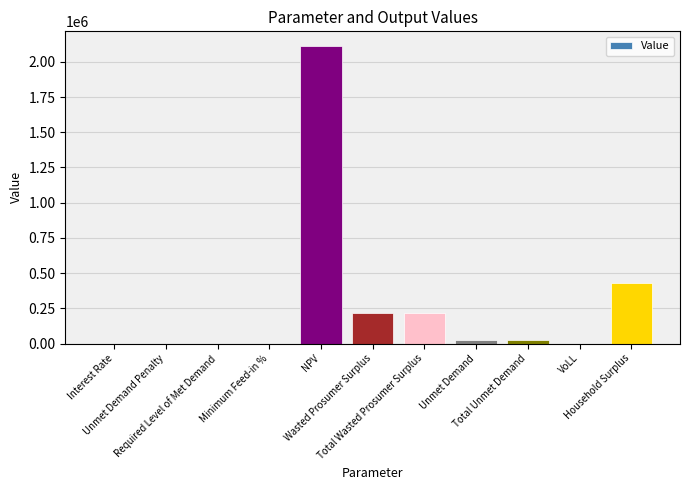

What is the greatest value displayed?

2111166.5